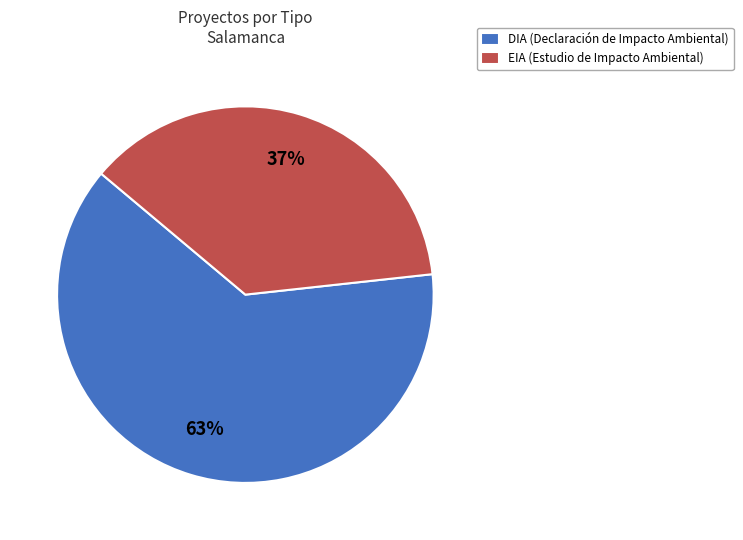

How many slices are in this pie chart?

2